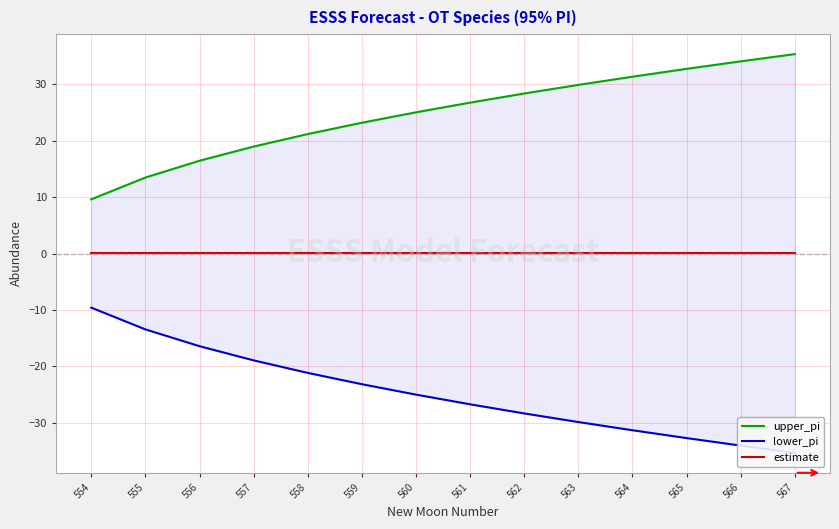

What is the total value across all series at 554?

0.1